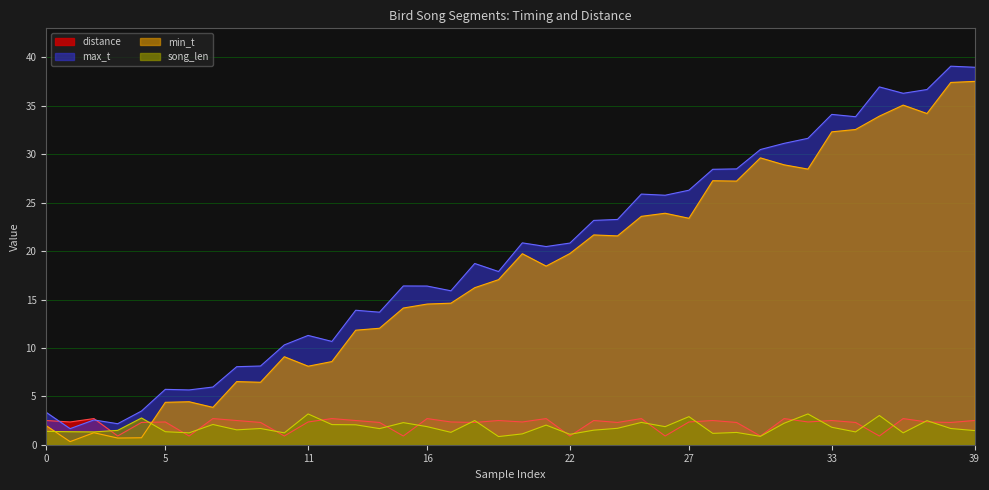

Which series has the widest spread of values?

max_t